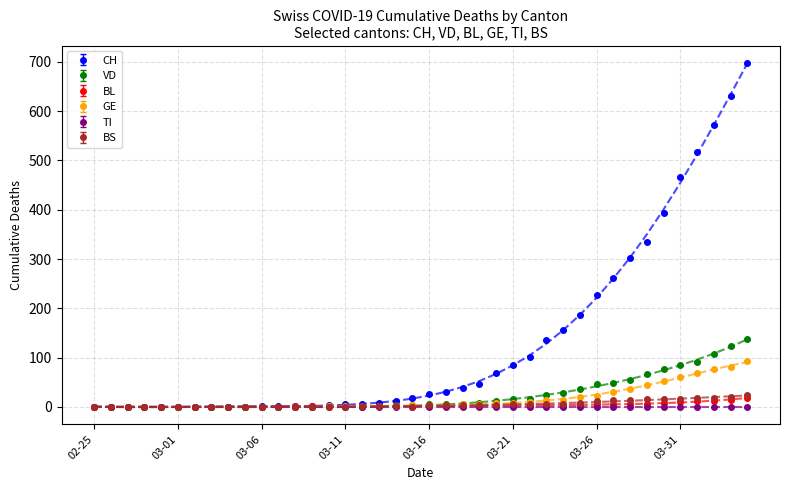

What is the label of the 8th point from the left?

2020-03-03